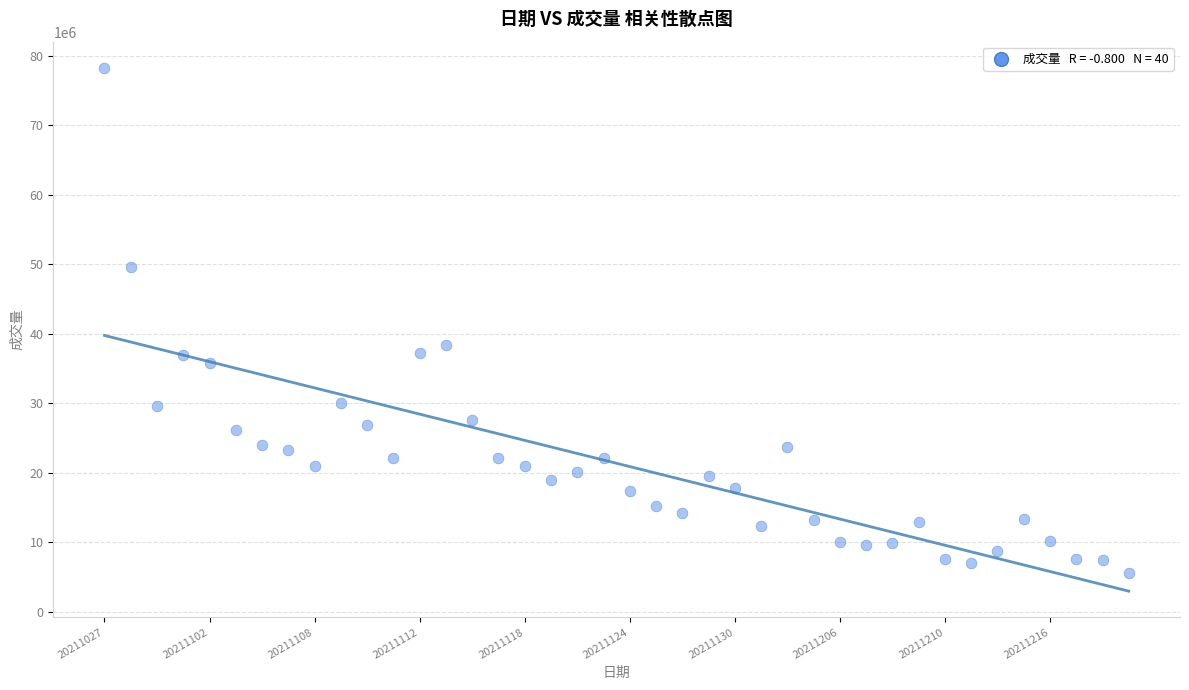

What Y value in the scatter plot is closest to 41896217?

38313890